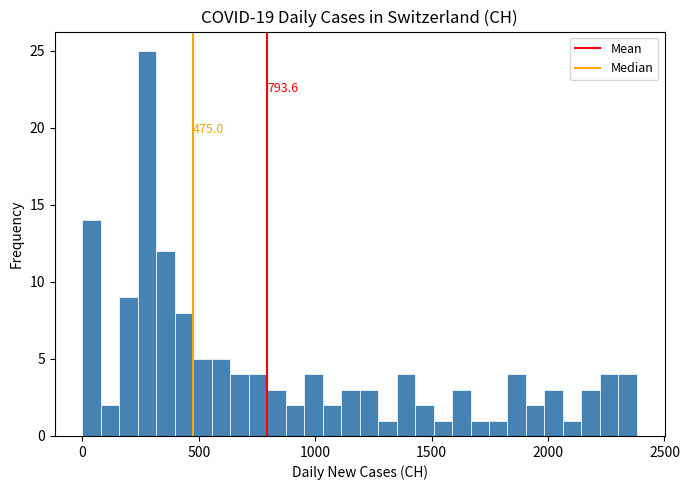

Around what value on the x-axis is the tallest bar? Give the approximate position of its centre, as read against the axis.

300